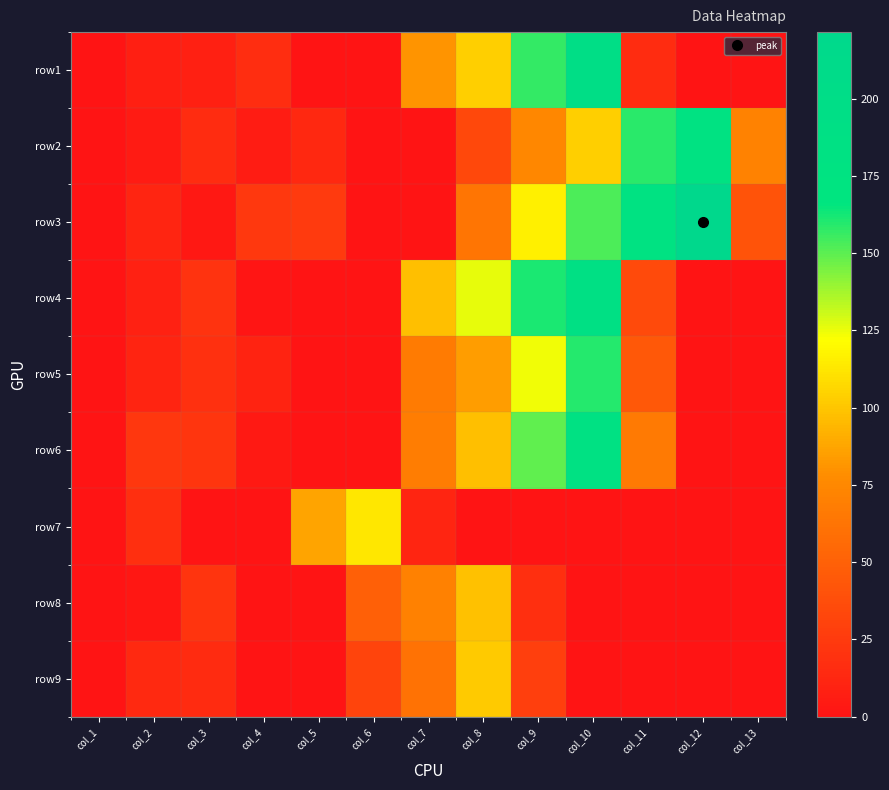

What is the total value across all series at col_6?

194.8